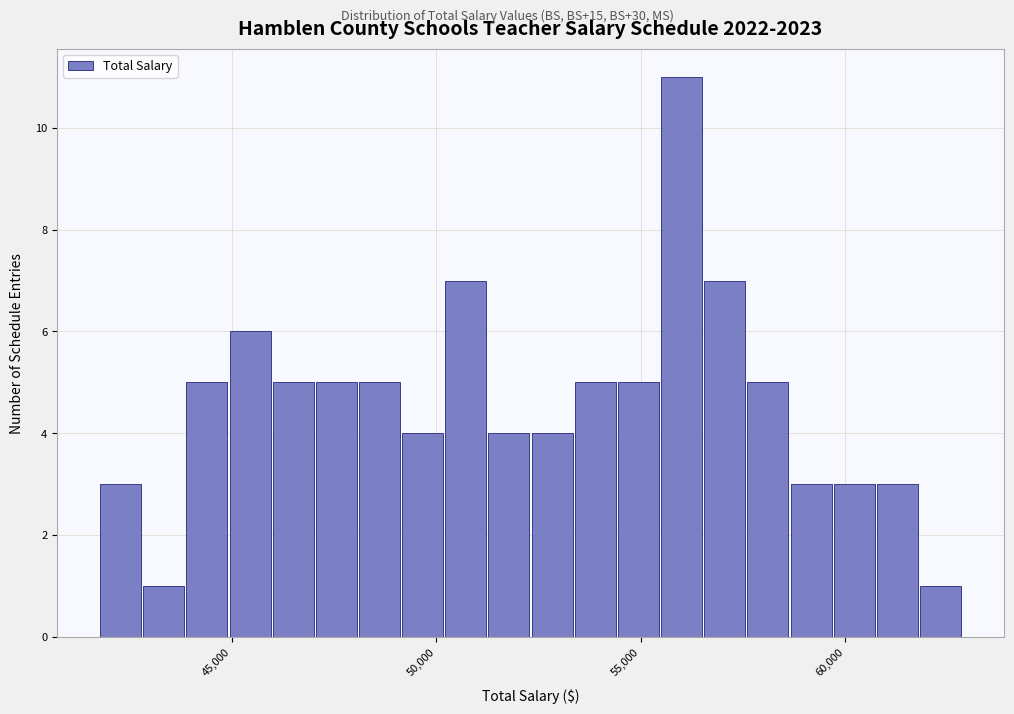

Read against the x-axis, roughly where is the centre of the tallest bar?

56000